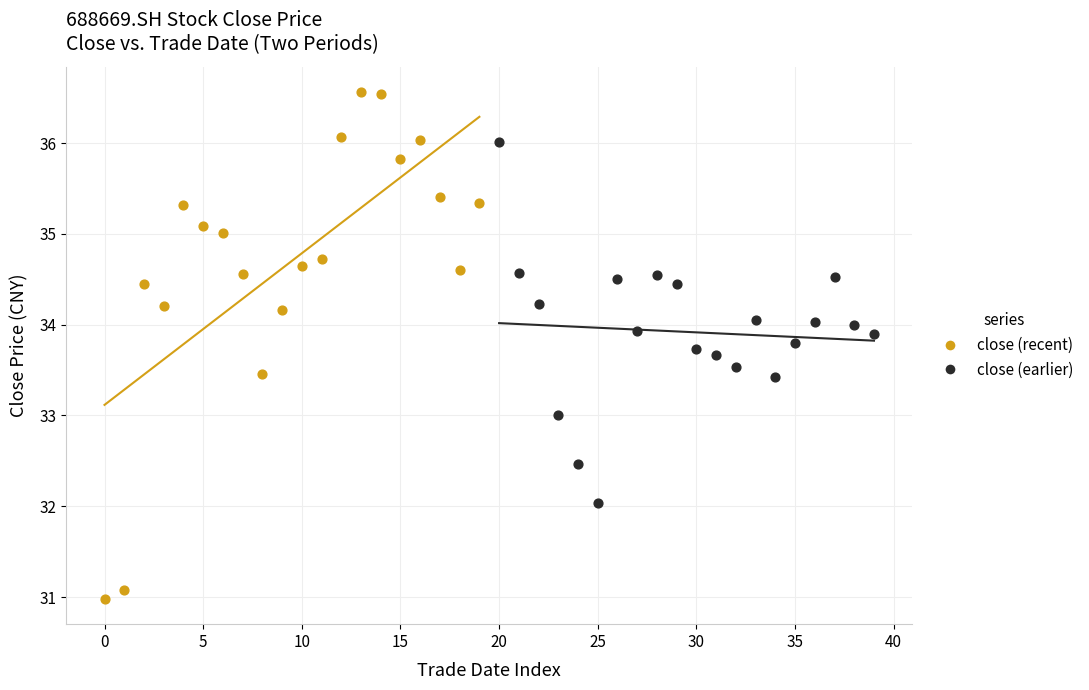

Which series has the widest spread of Y values?

close (recent)